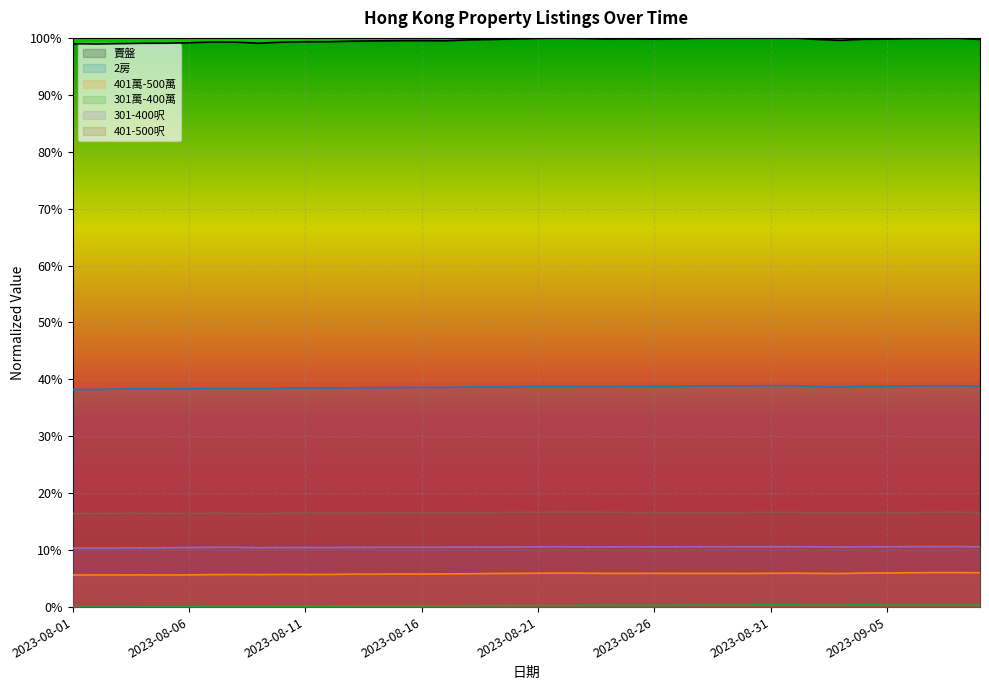

True or false: 2房 and 301萬-400萬 intersect in this chart.

False